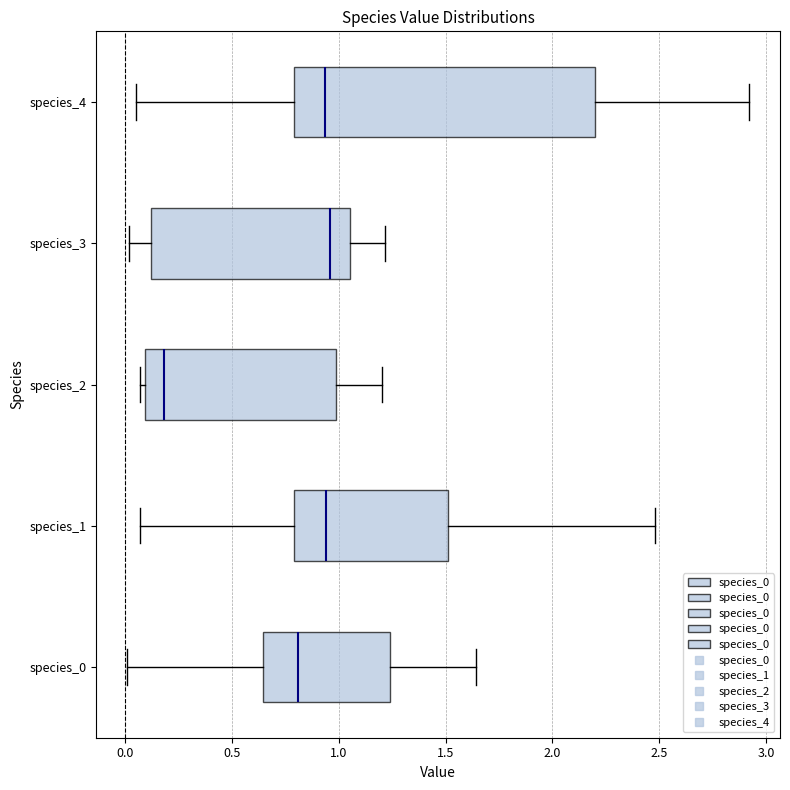

Comparing the boxes themselves (not the whiskers), which one is the widest?

species_4